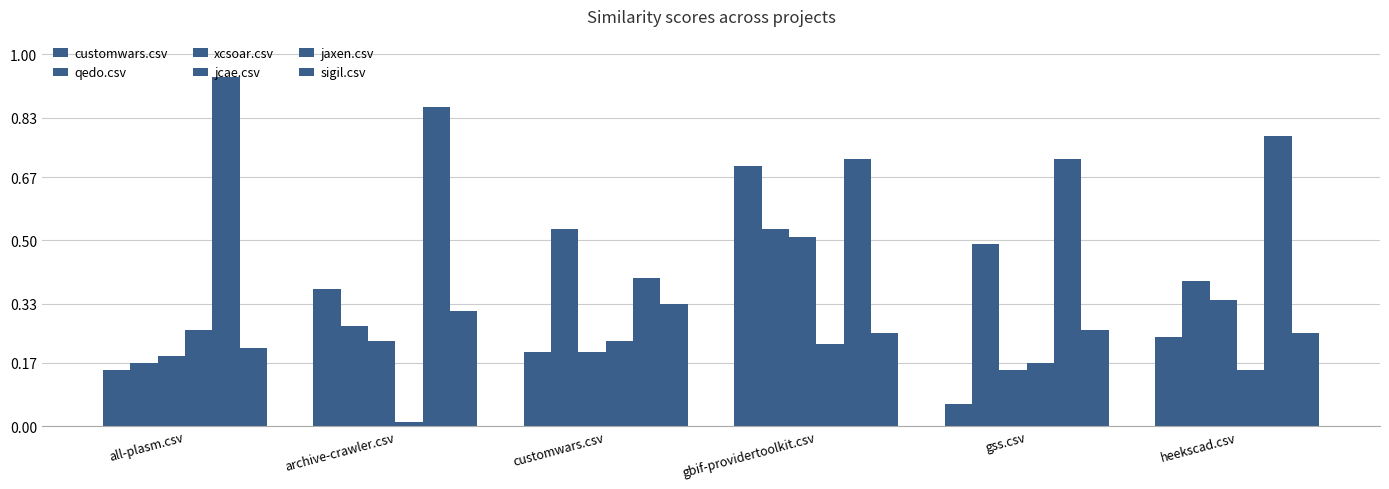

What is the sum of the sigil.csv values at heekscad.csv and gss.csv?

0.5